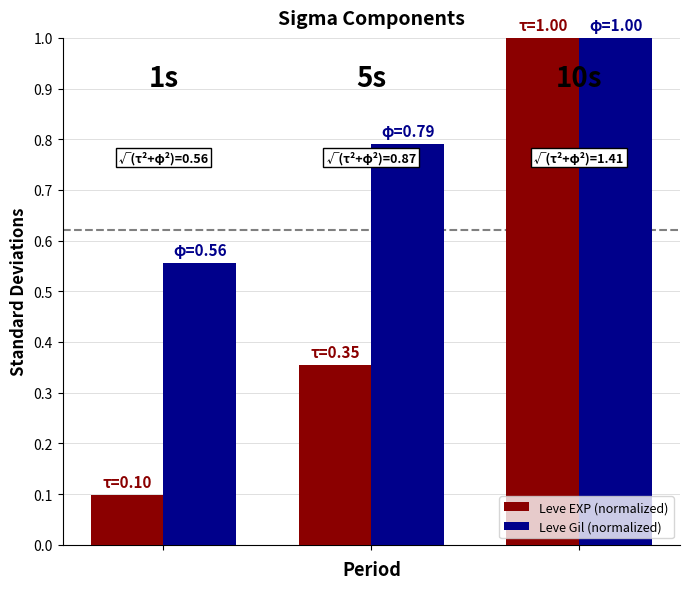

What is the value of the Leve Gil (normalized) bar at the 3rd from the left?

1.0